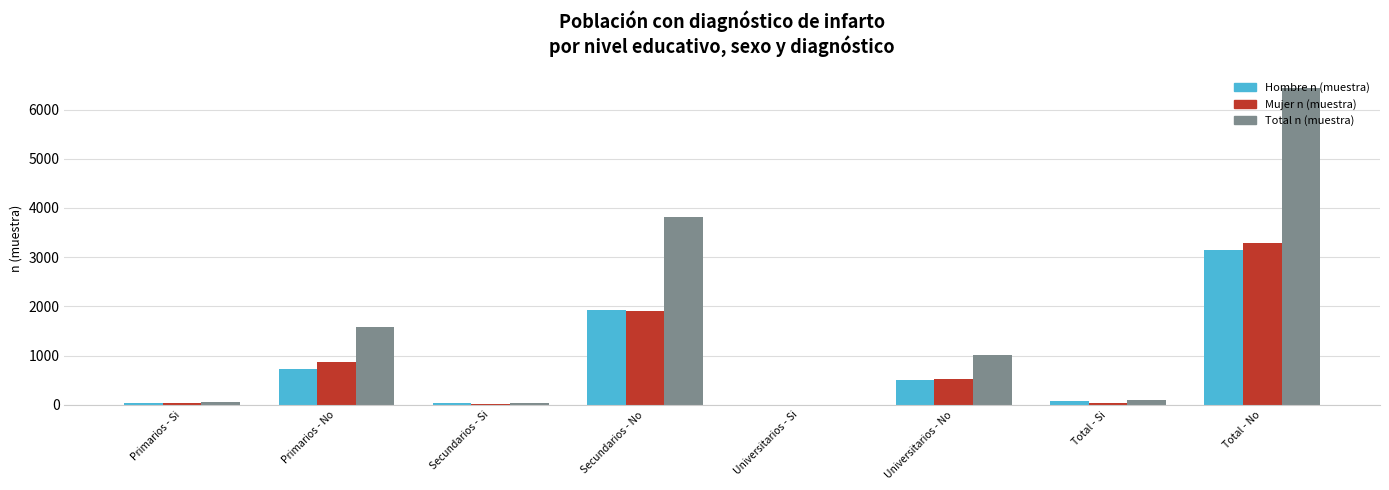

Which series has the widest spread of values?

Total n (muestra)